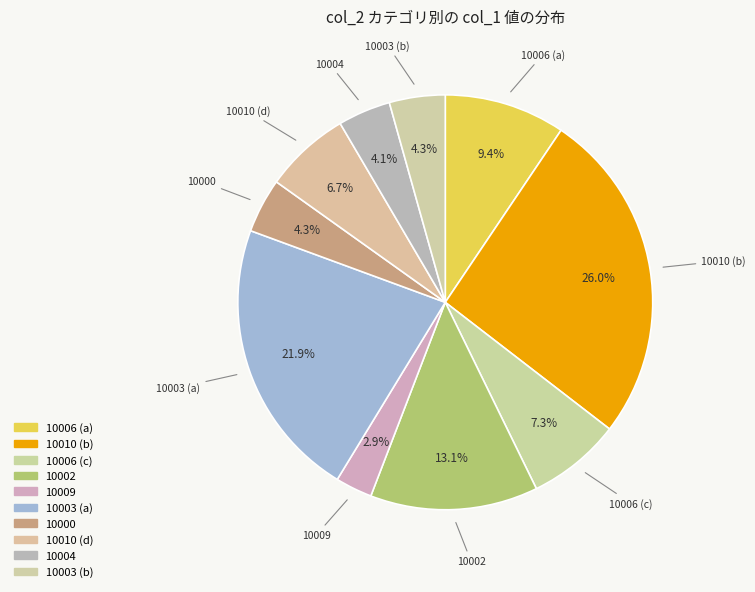

Which slice is the largest?

10010